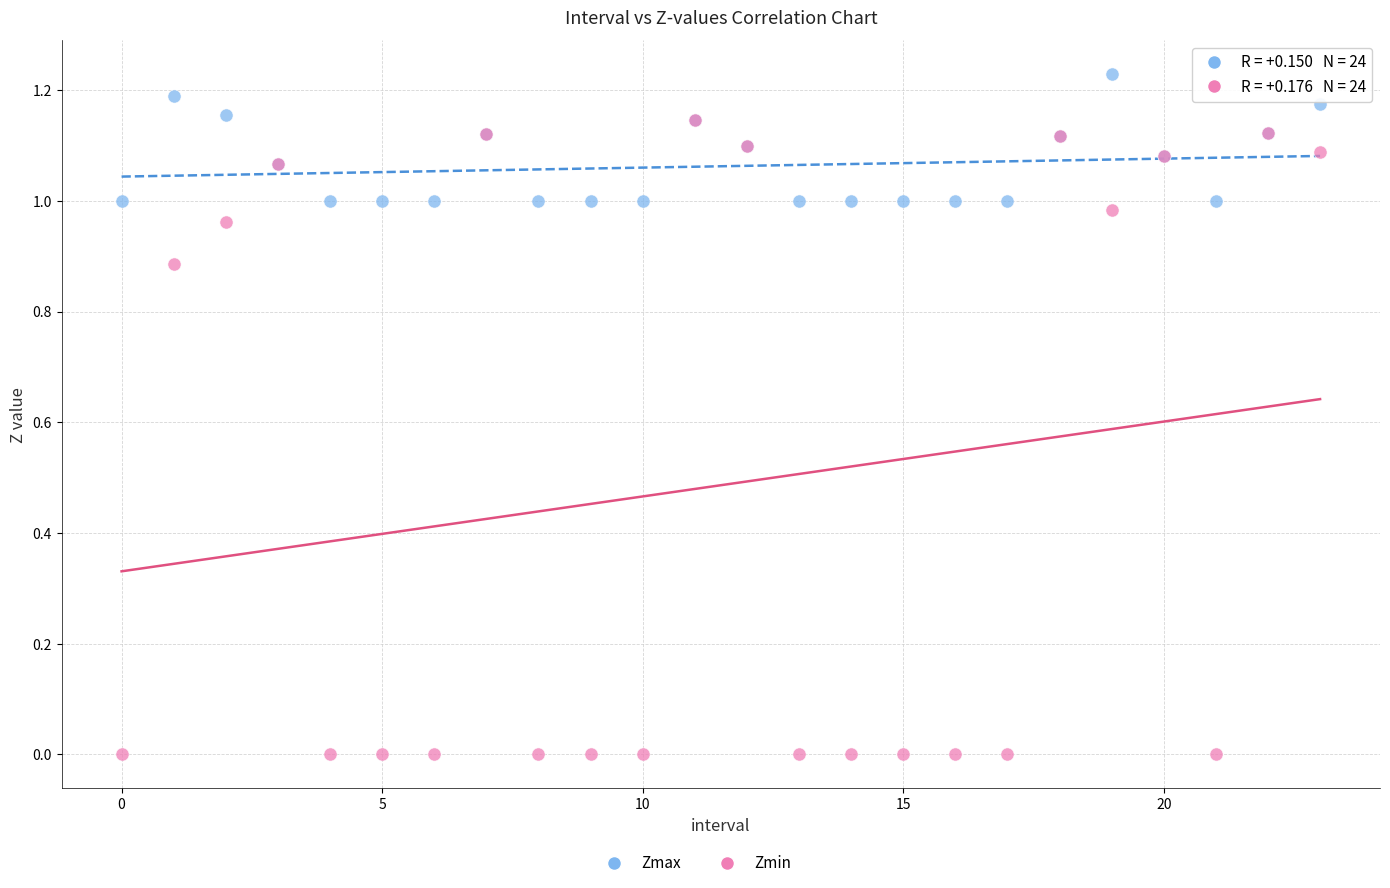

Which series reaches the minimum Y coordinate?

Zmin